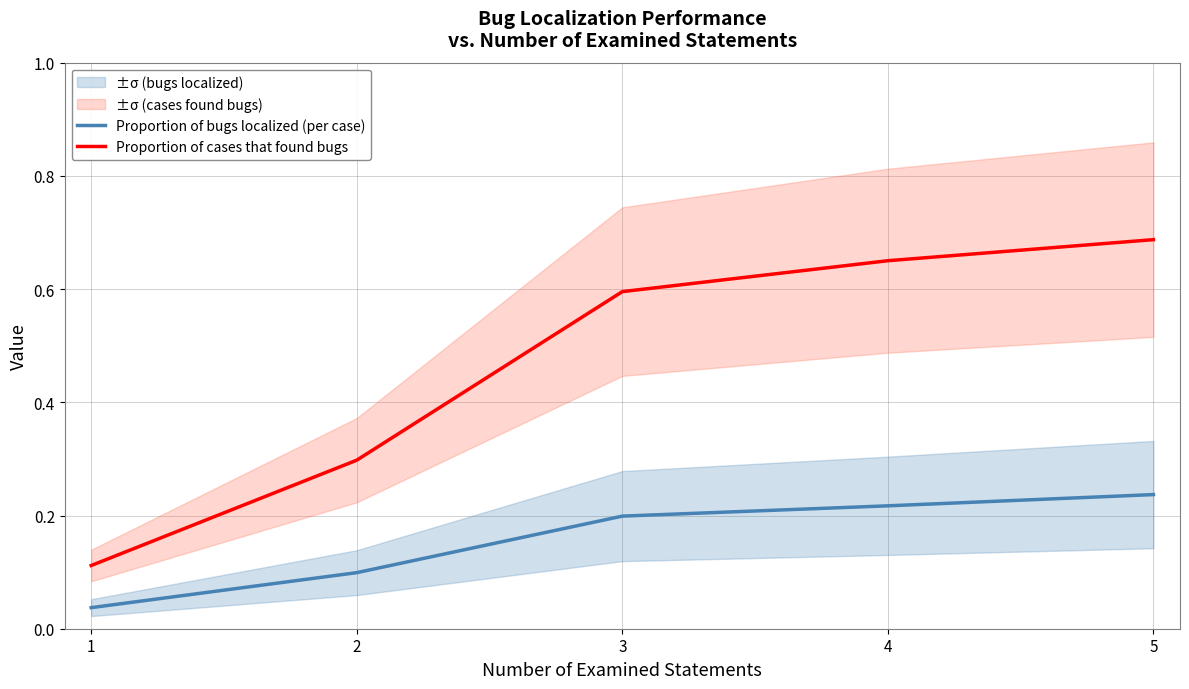

What is the difference between the highest and lowest values at 3?

0.4